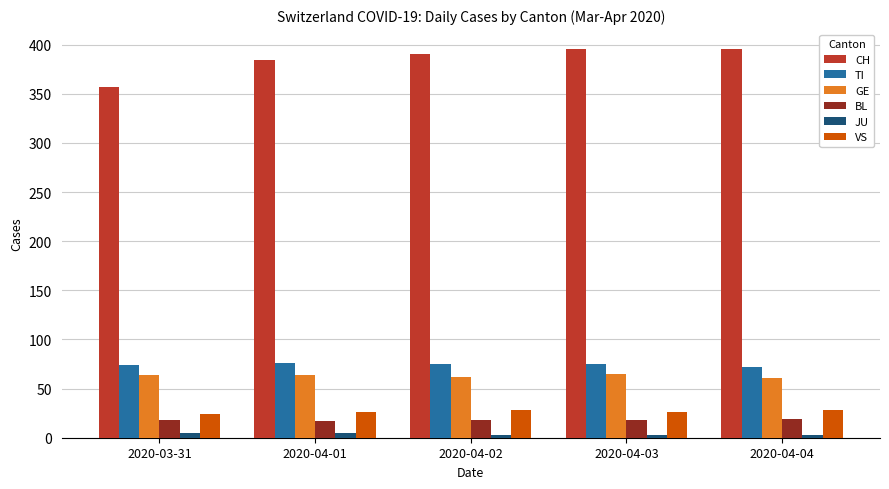

What is the lowest value of the TI series?

72